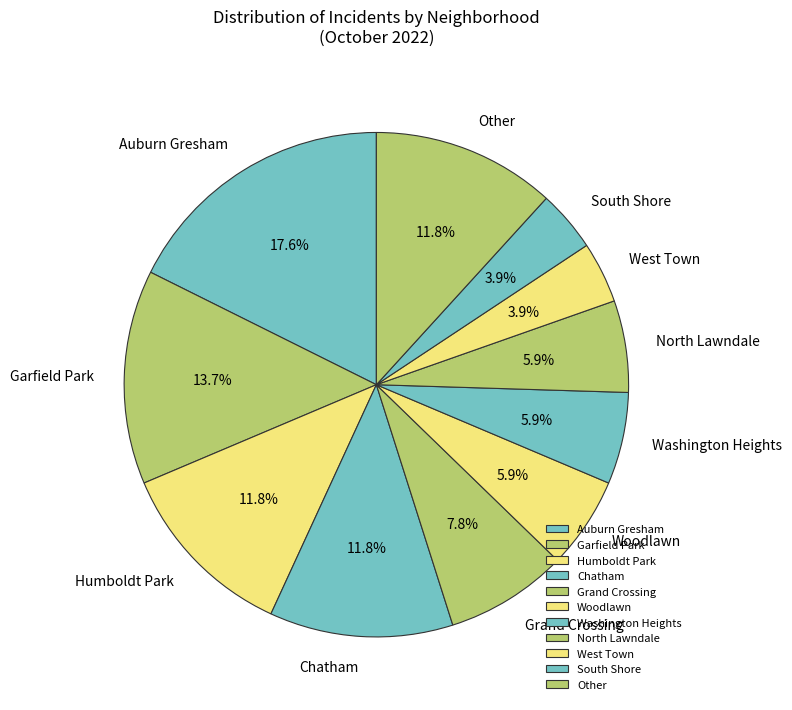

To the nearest percent, what percentage of the pie is Garfield Park?

14%